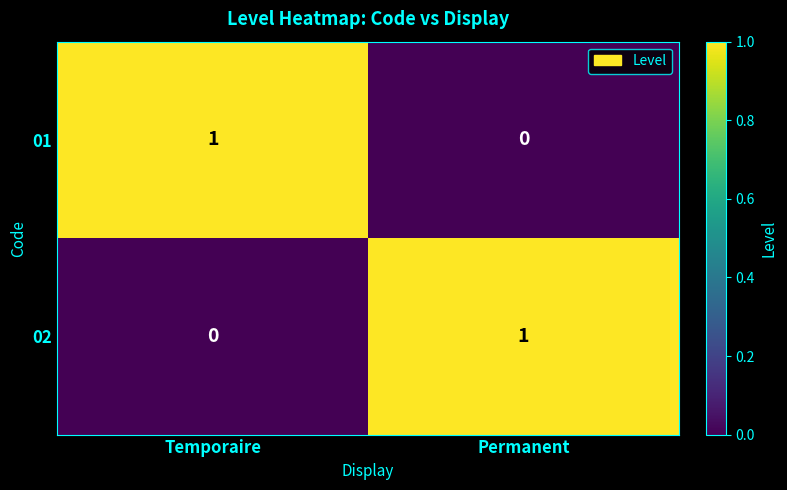

Rank the categories by 01 value from highest to lowest.

Temporaire, Permanent